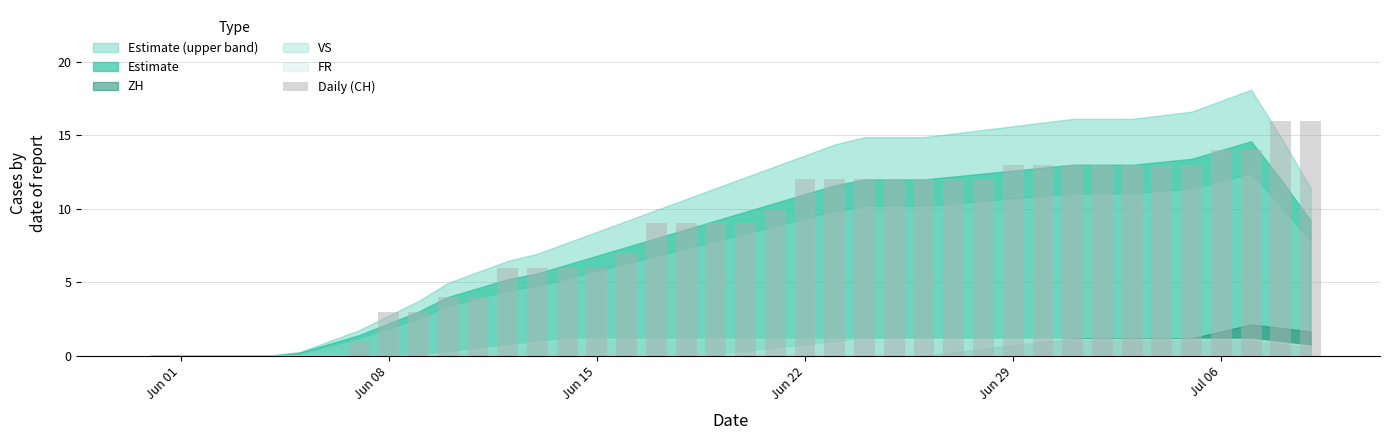

What is the greatest value displayed?

16